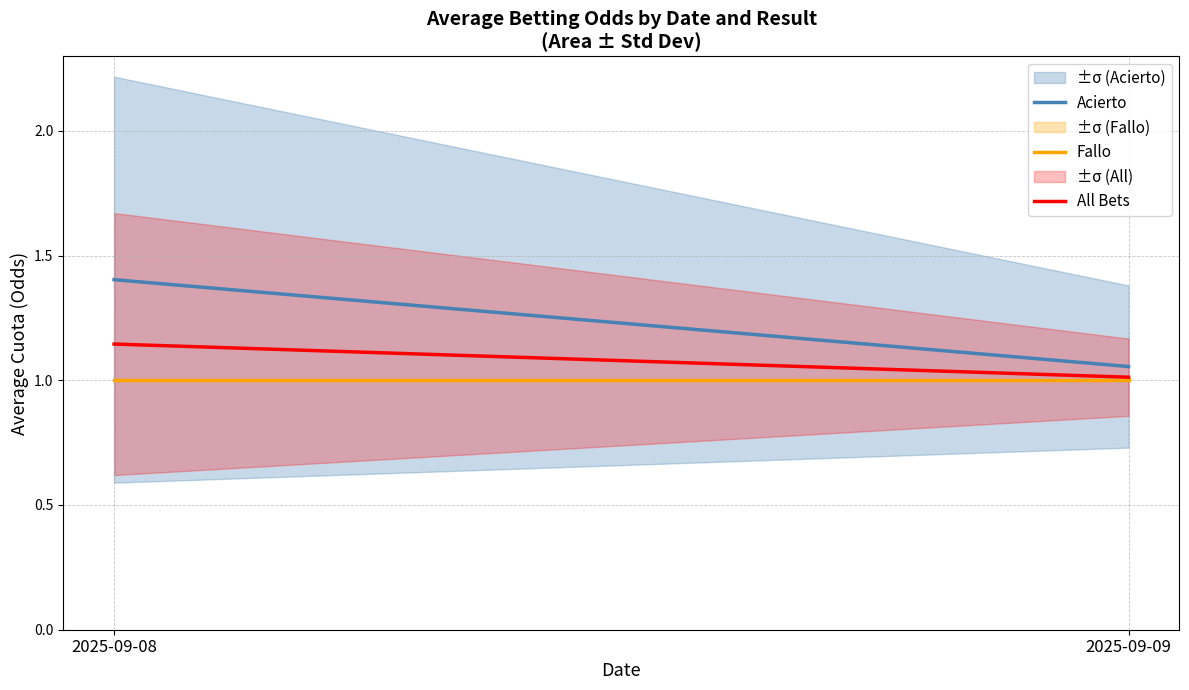

What are all the series names shown in the legend?

Acierto, Fallo, All Bets